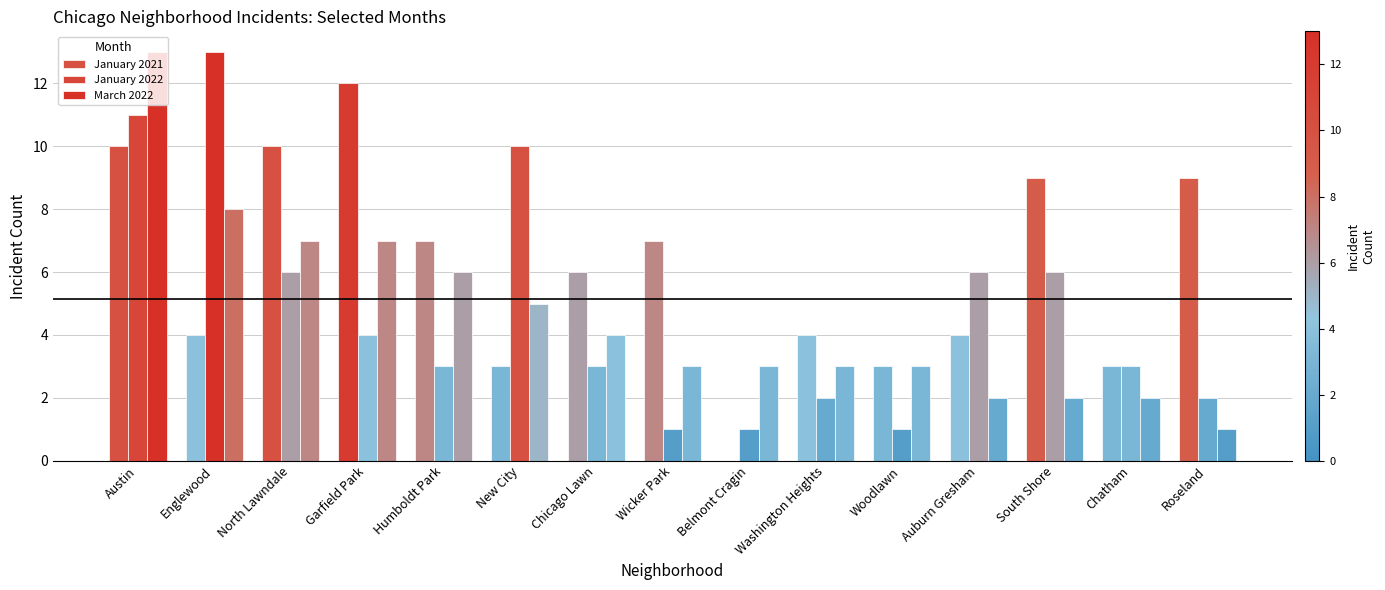

What position from the right is Woodlawn?

5